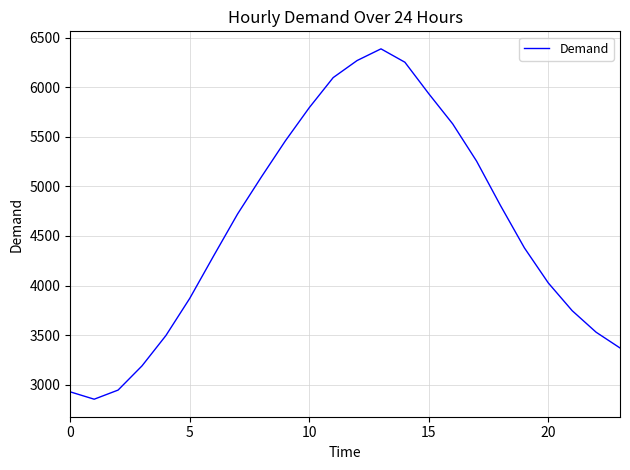

Does the chart have visible grid lines?

Yes